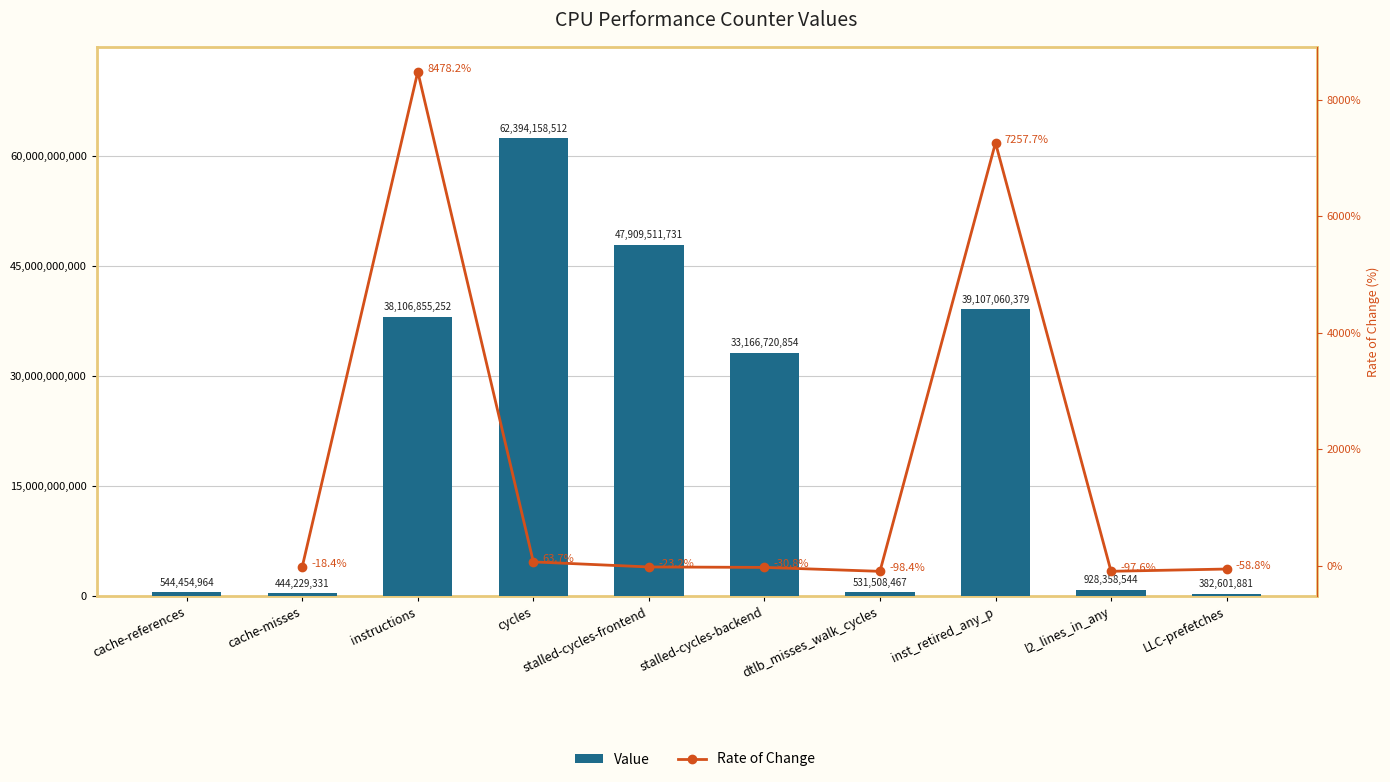

What is the change in value from stalled-cycles-frontend to LLC-prefetches?

-47526909850